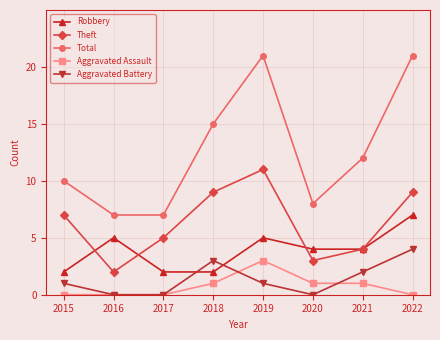

What is the highest value of the Aggravated Assault series?

3